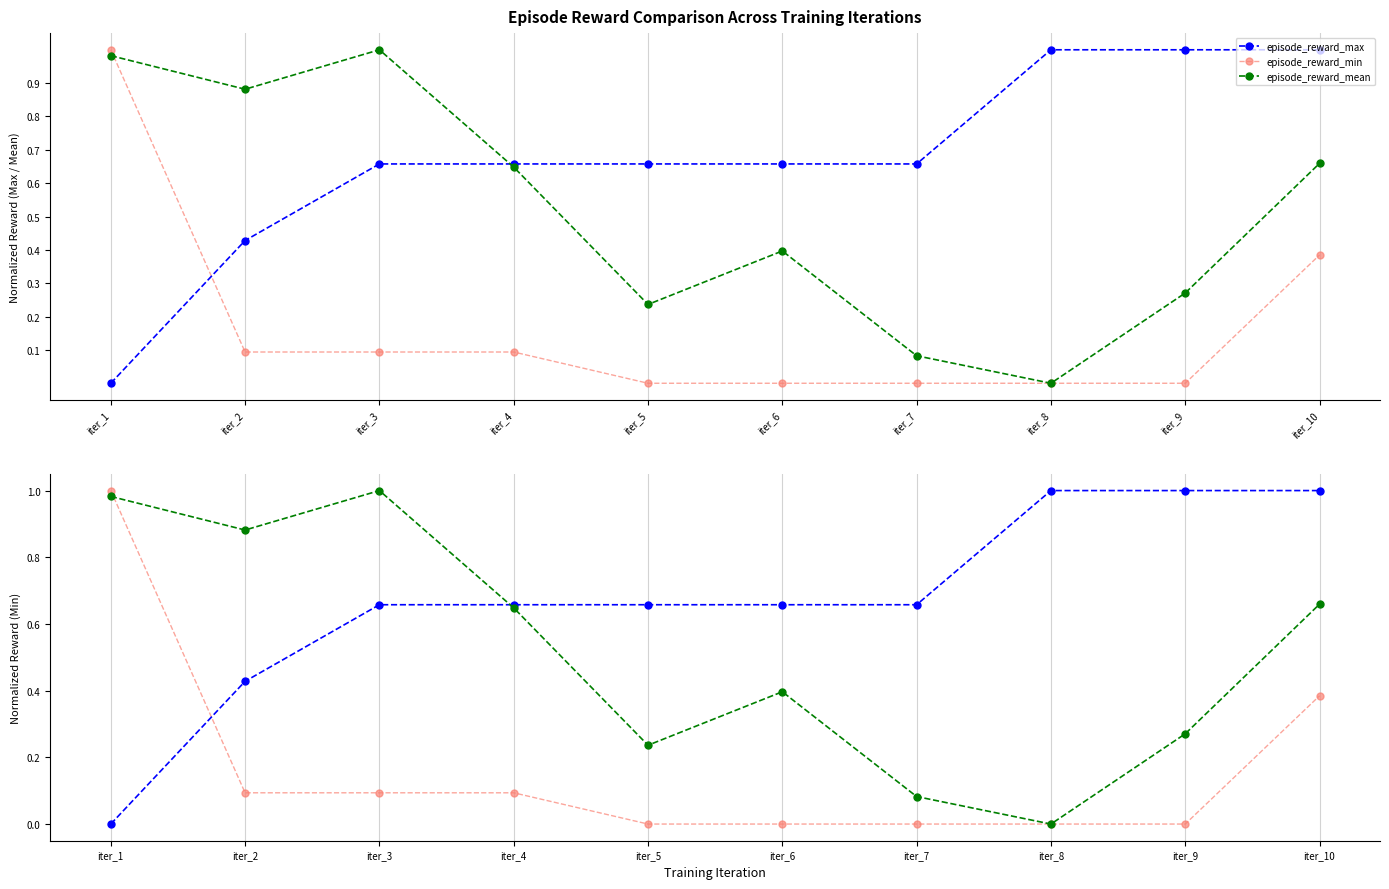

True or false: episode_reward_mean has more than 1 interior local peaks.

True